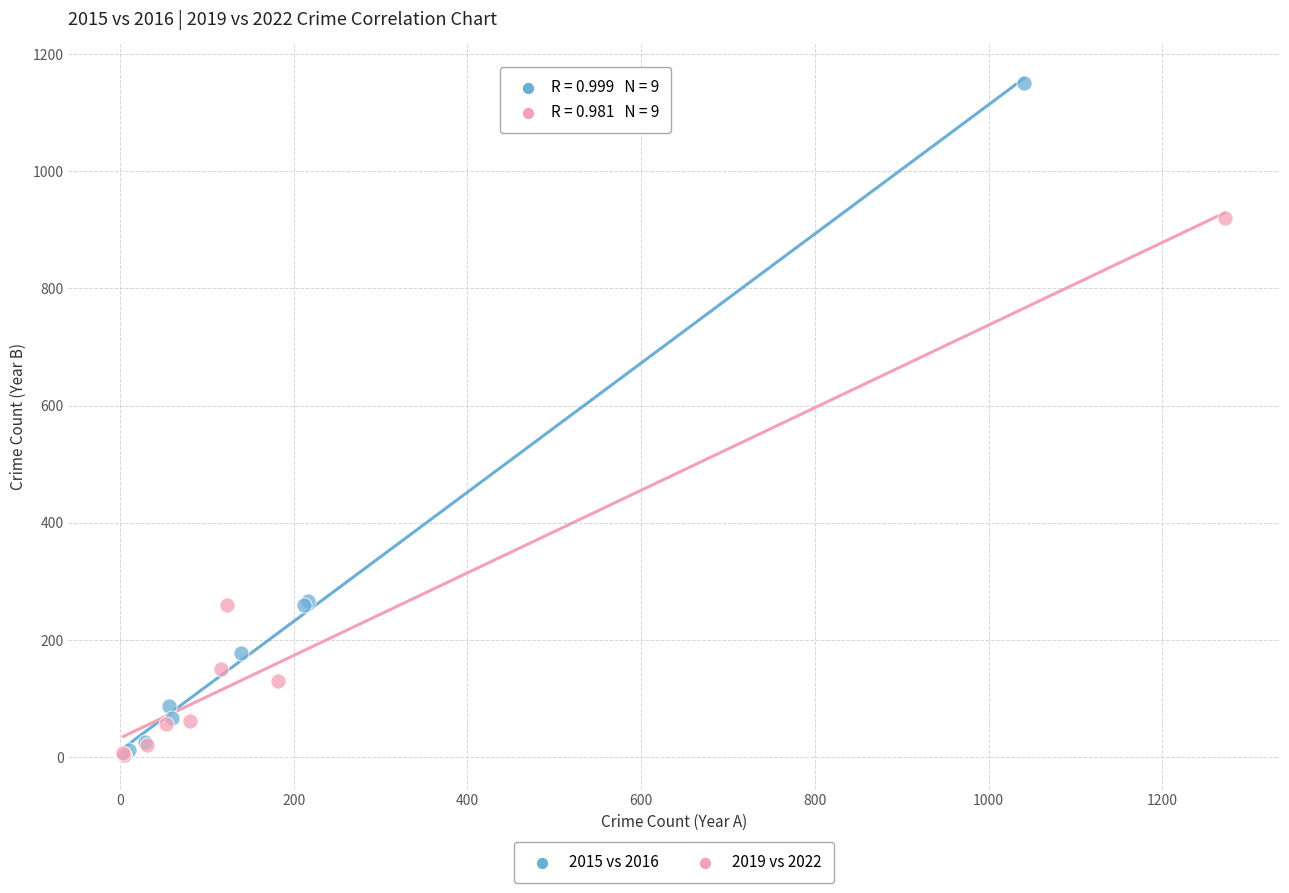

Which series reaches the maximum Y coordinate?

2015 vs 2016